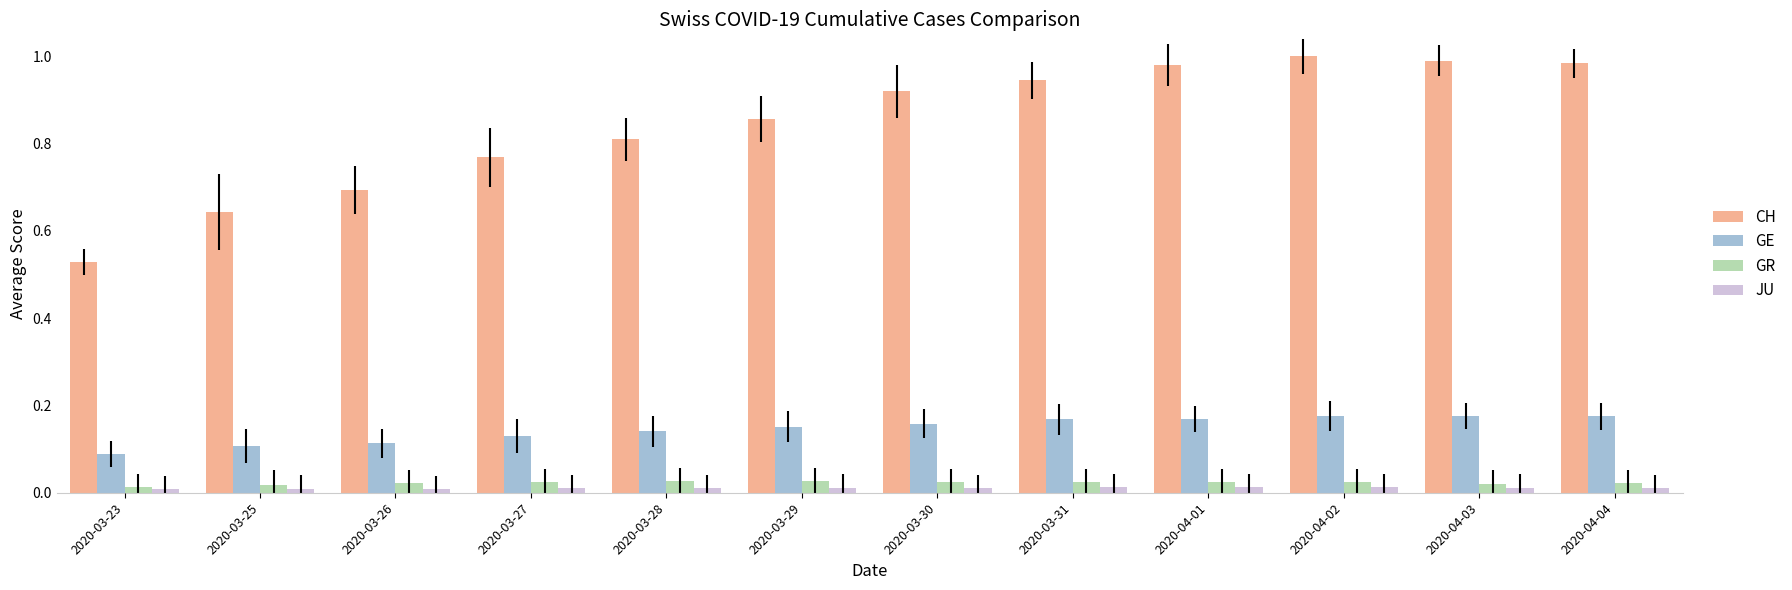

Is the value of JU at 2020-03-29 greater than the value of GE at 2020-03-25?

No